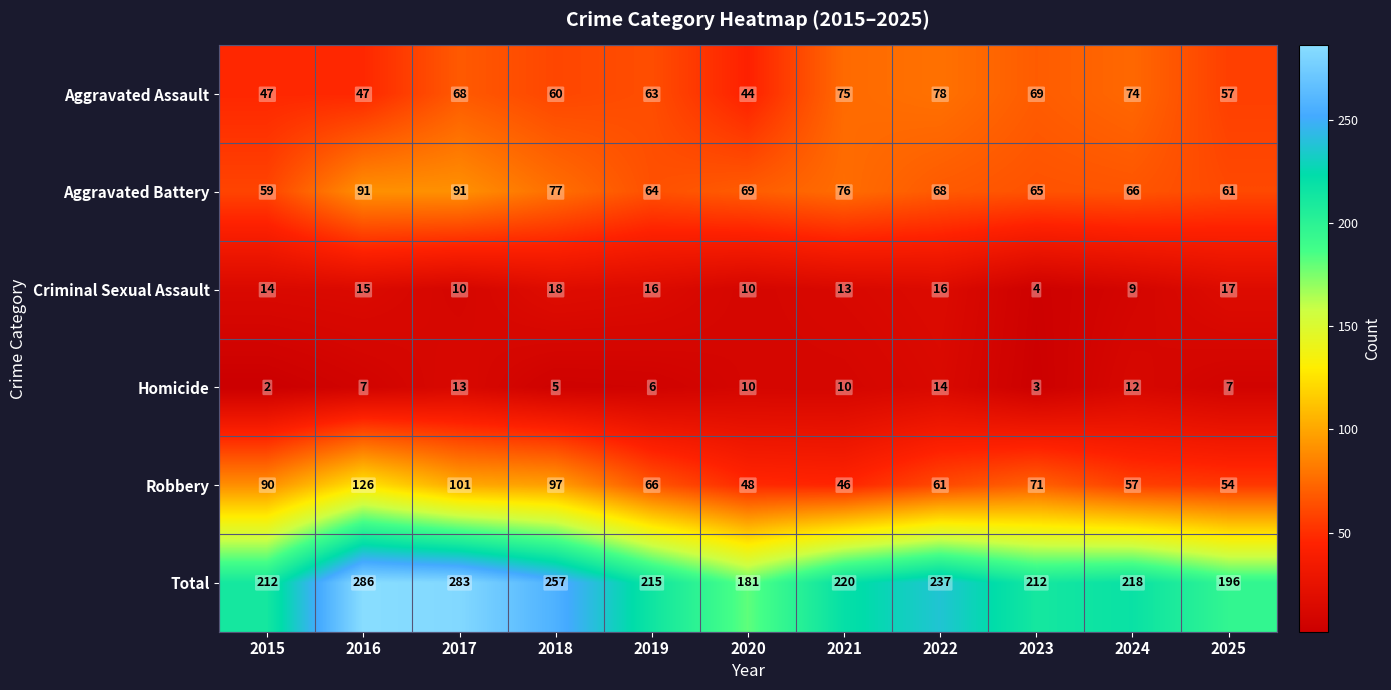

Which series has the largest total across all categories?

Total